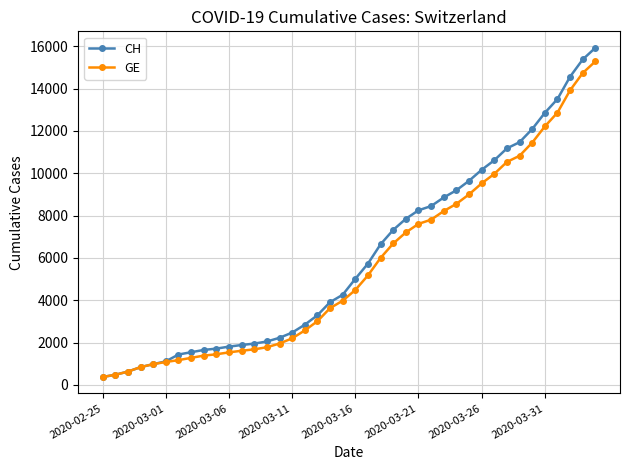

What is the value of the GE point at the 34th from the left?

10825